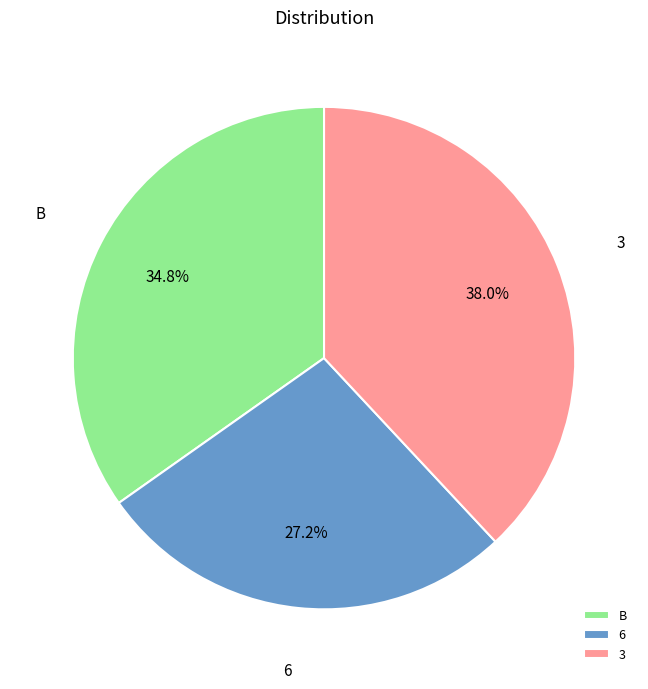

Which slice is the largest?

3